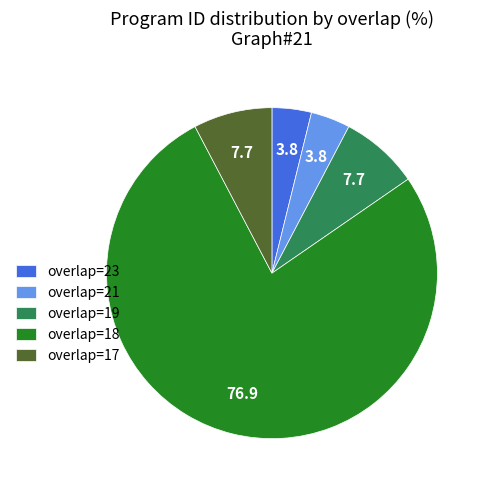

Do overlap=18 and overlap=23 together represent more than half of the pie?

Yes